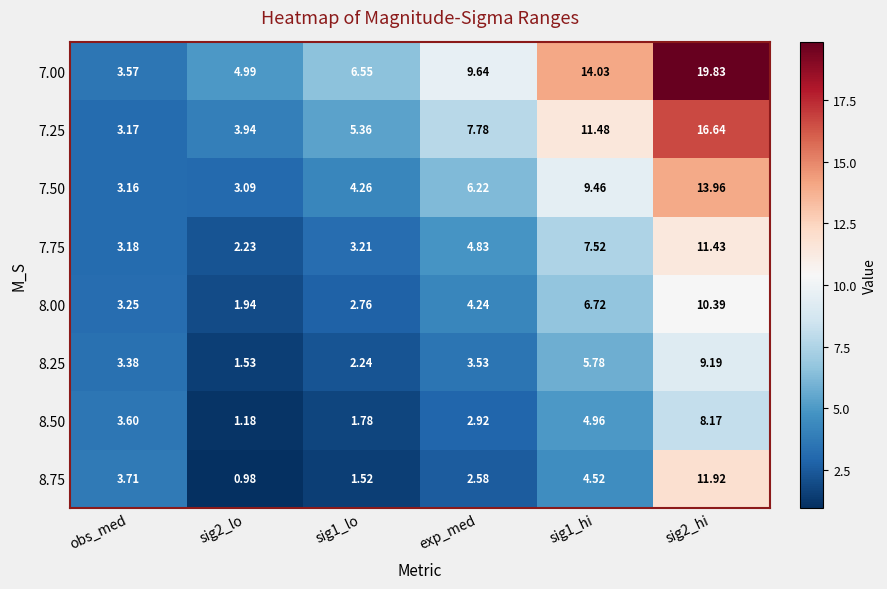

At which label does 7.50 first exceed 6?

exp_med